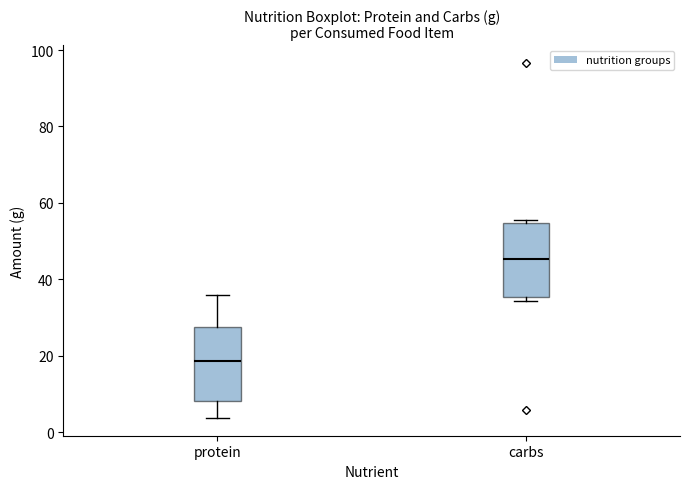

Which box has the highest median line?

carbs